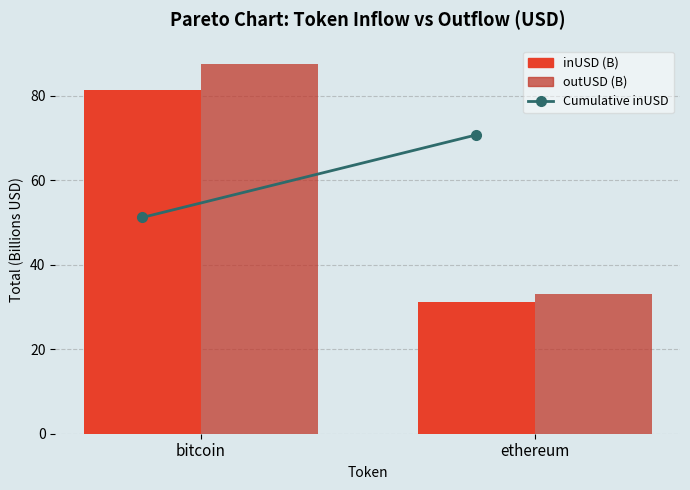

What position from the left is bitcoin?

1